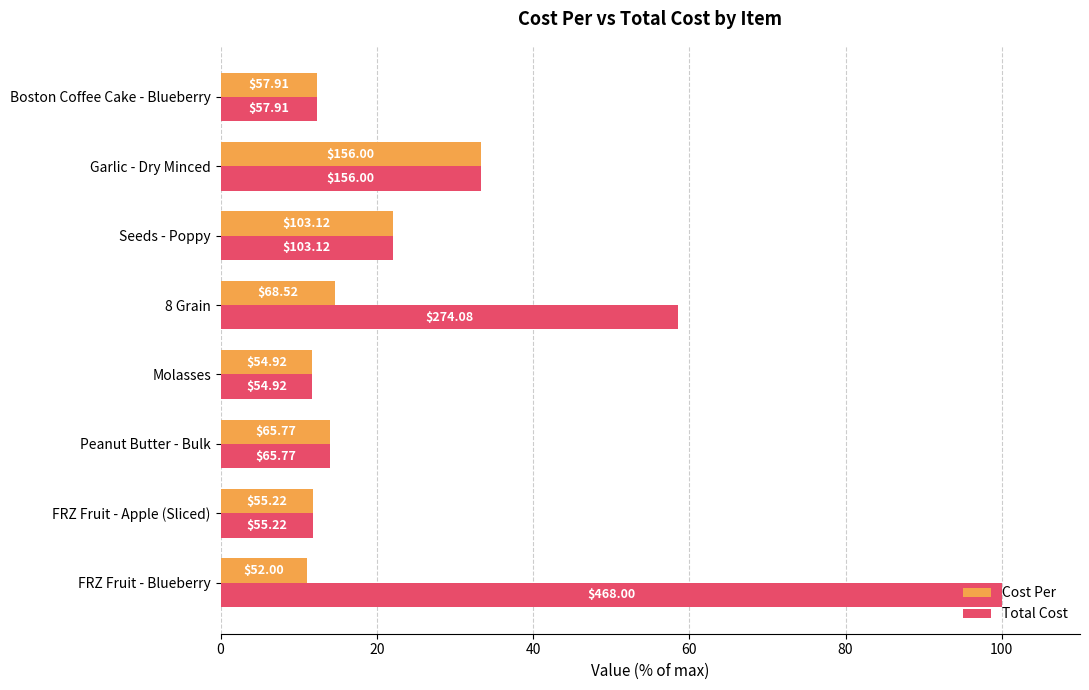

What are all the series names shown in the legend?

Cost Per, Total Cost